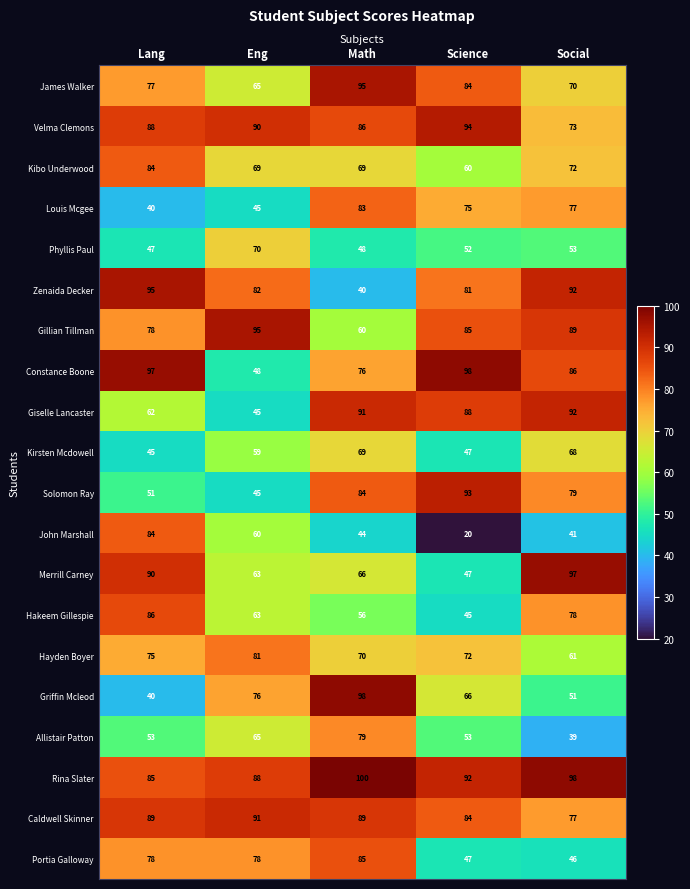

Read the Merrill Carney value at Math.

66